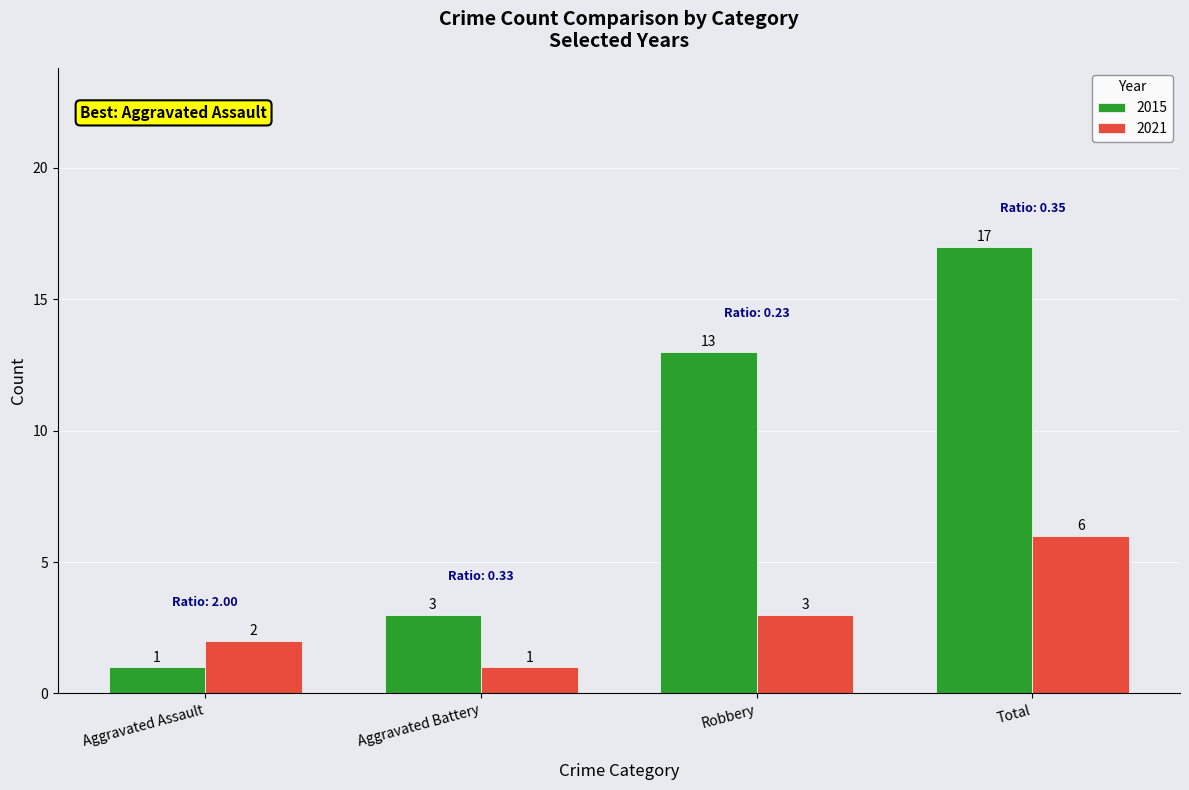

Between Aggravated Assault and Robbery, which series saw the biggest shift?

2015